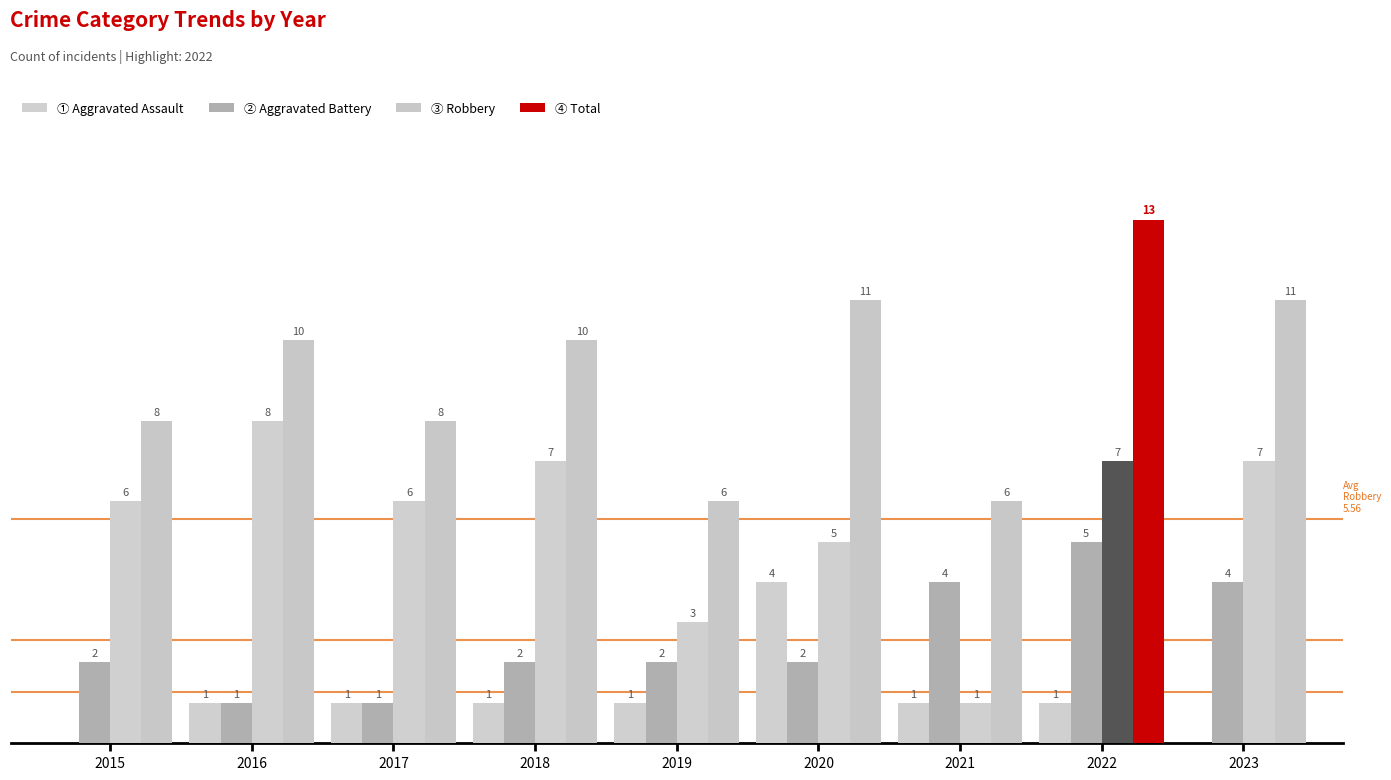

The Total series shows 3 at 2017. True or false?

False